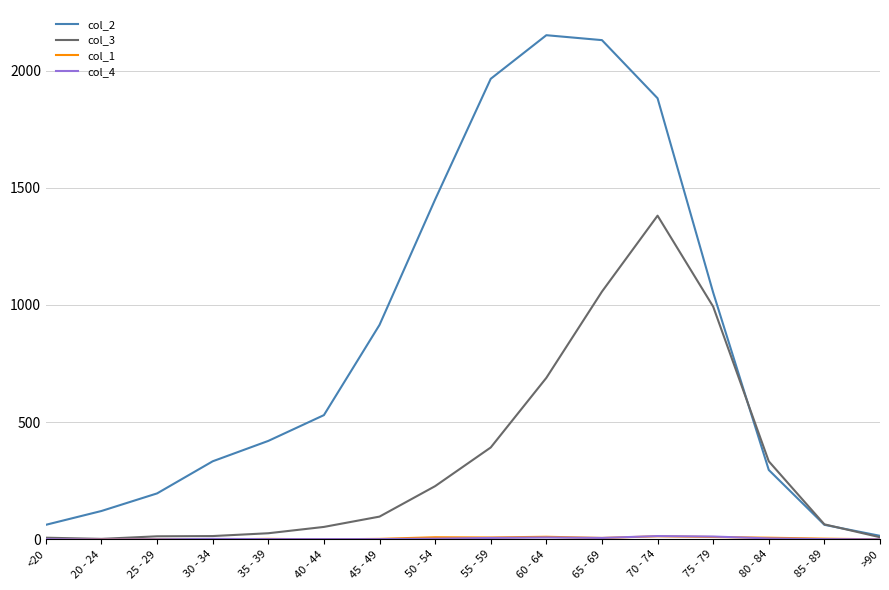

At how many categories does at least one series exceed 1321?

5